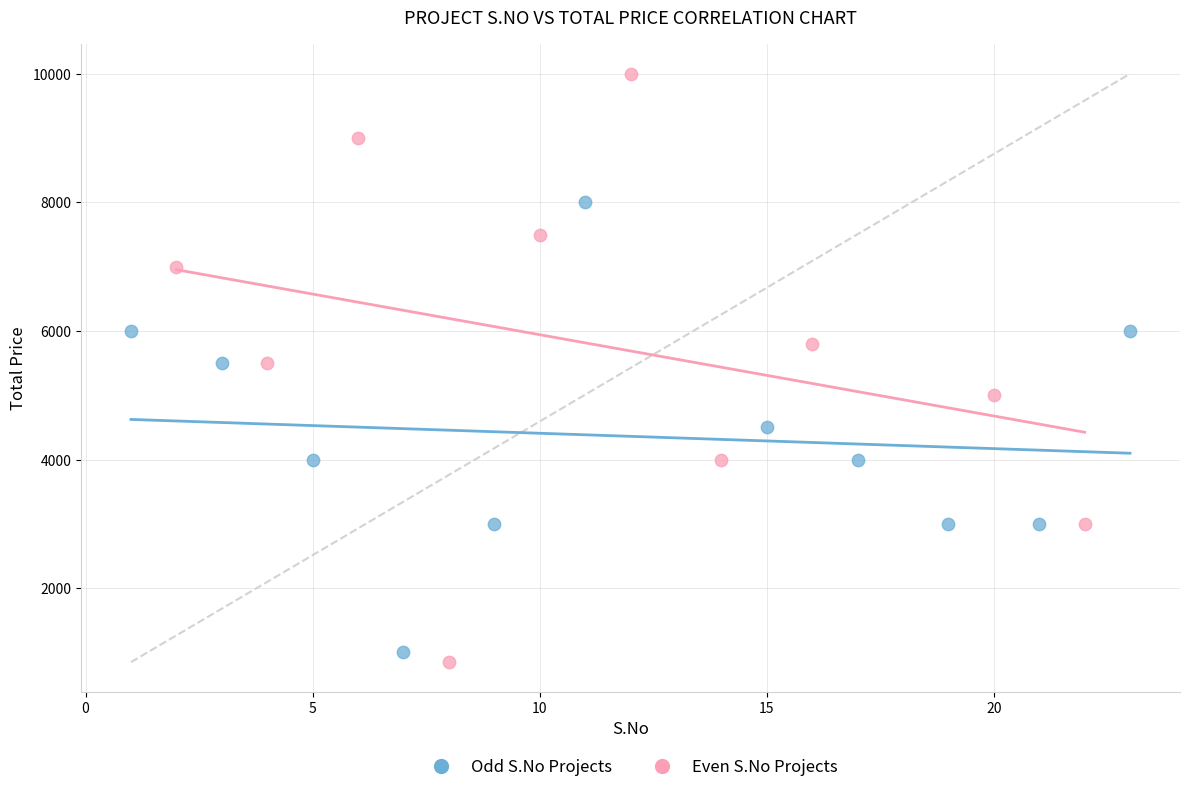

Which series contains the highest Y value?

Even S.No Projects